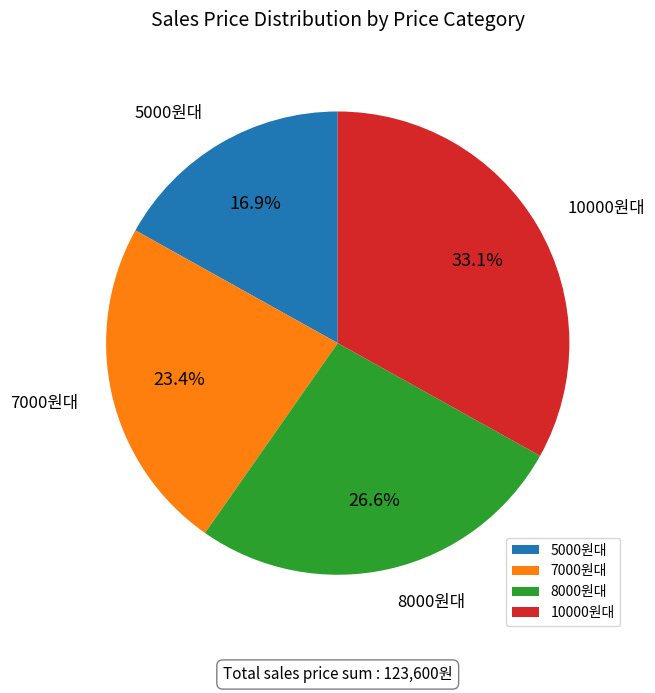

Which has a higher value, 7000원대 or 5000원대?

7000원대